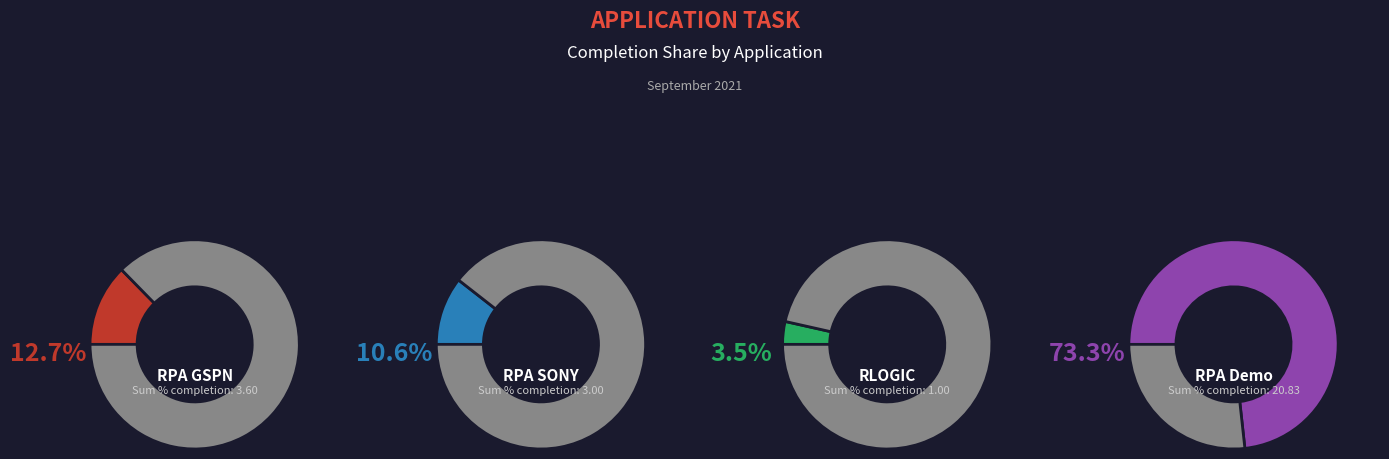

Which has a higher value, RPA Demo or RLOGIC?

RPA Demo